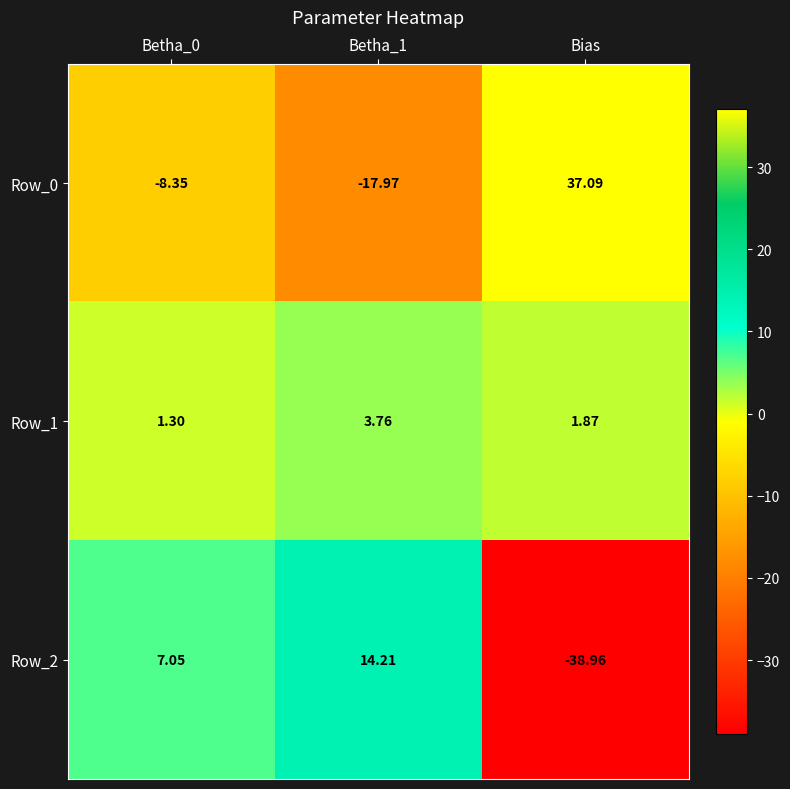

At which label does Row_0 first exceed -8?

Bias